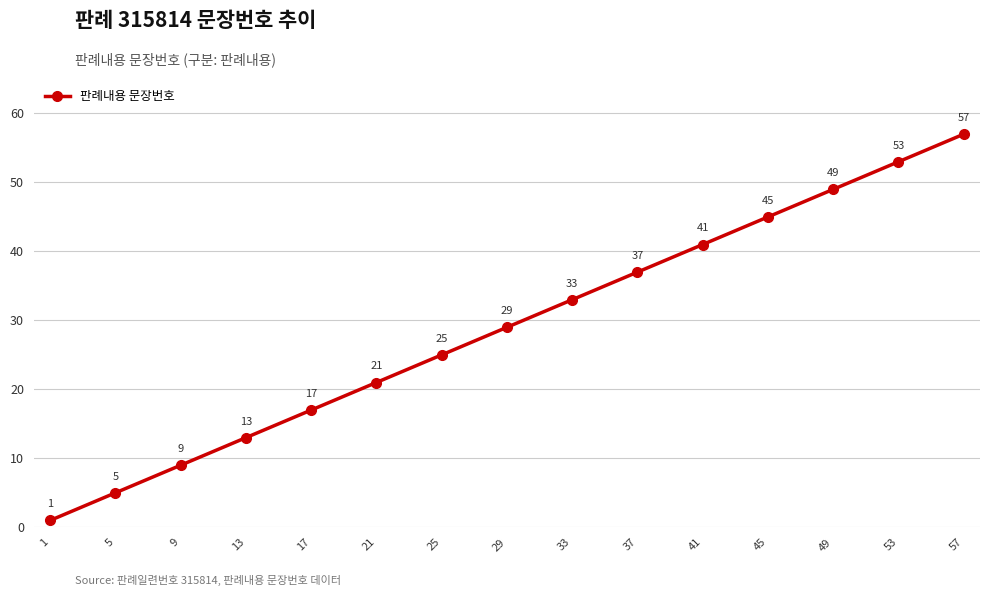

Reading right to left, what are all the values shown in this chart?

57	53	49	45	41	37	33	29	25	21	17	13	9	5	1